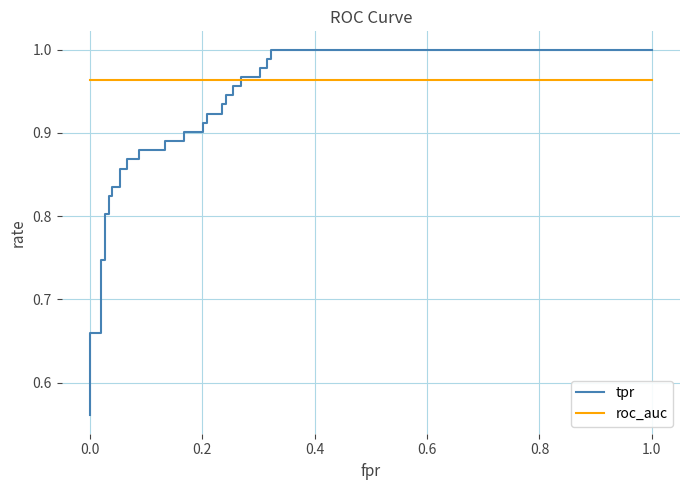

What is the difference between the second highest and minimum values in the tpr series?

0.4